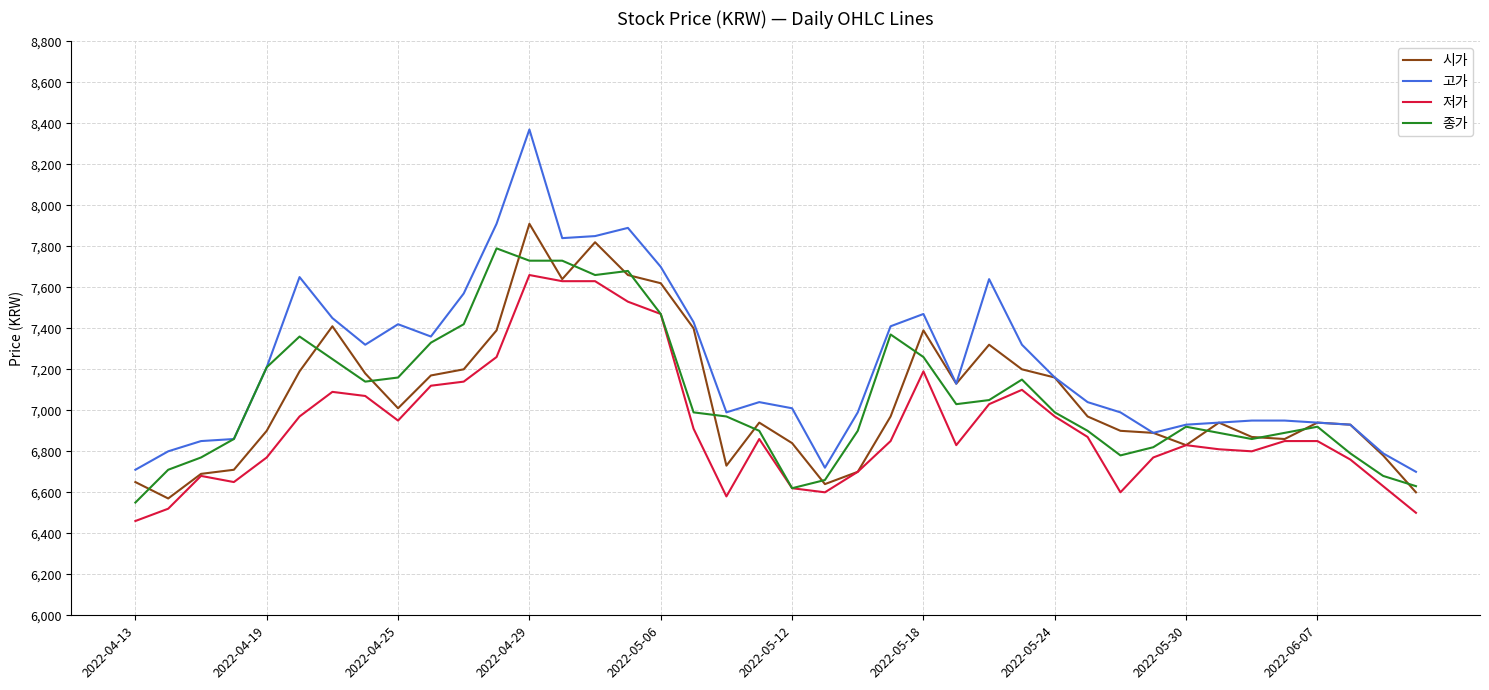

What are all the series names shown in the legend?

시가, 고가, 저가, 종가